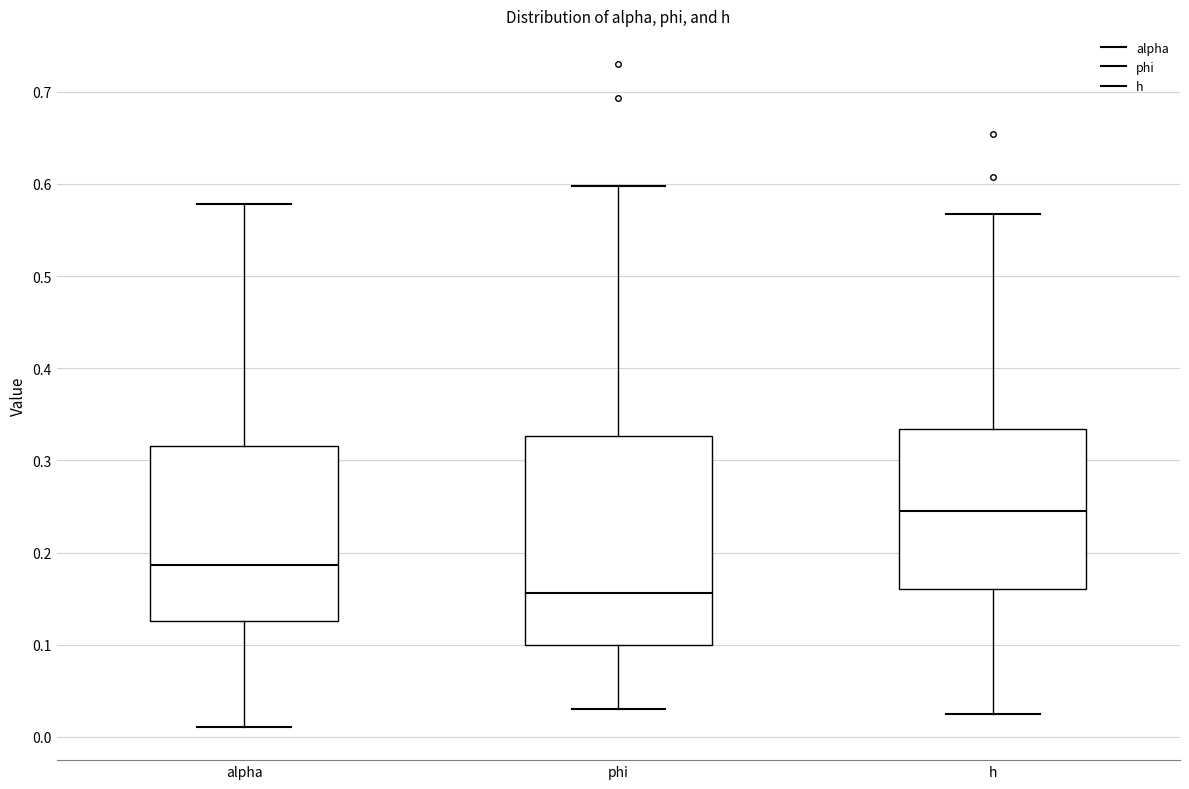

Which box is the tallest, from its lower edge to its upper edge?

phi